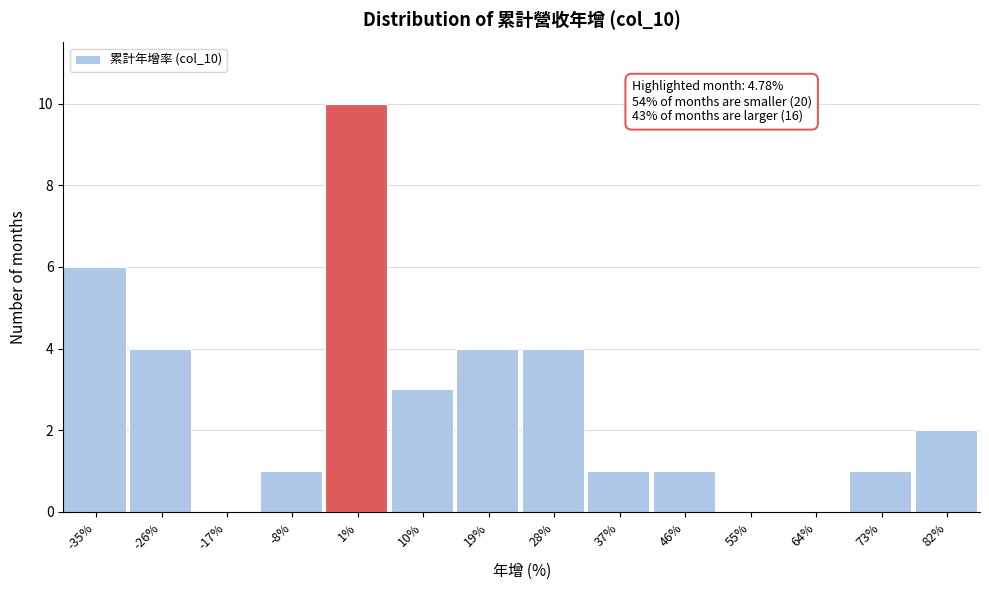

Over which range of the x-axis is the bar tallest?

-4 to 5